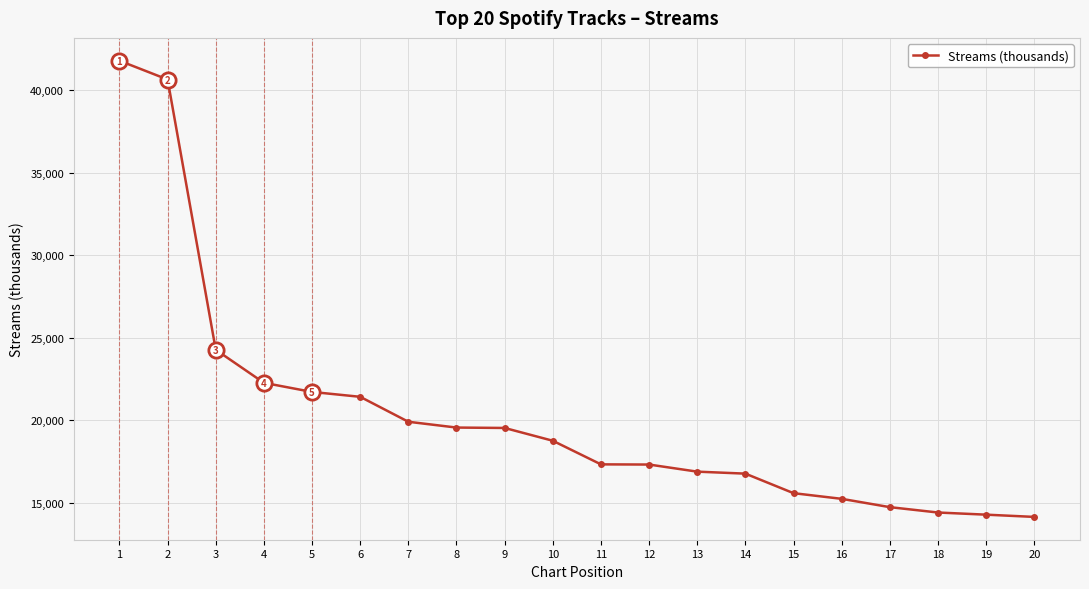

Is it true that the value at 3 is 24274?

True